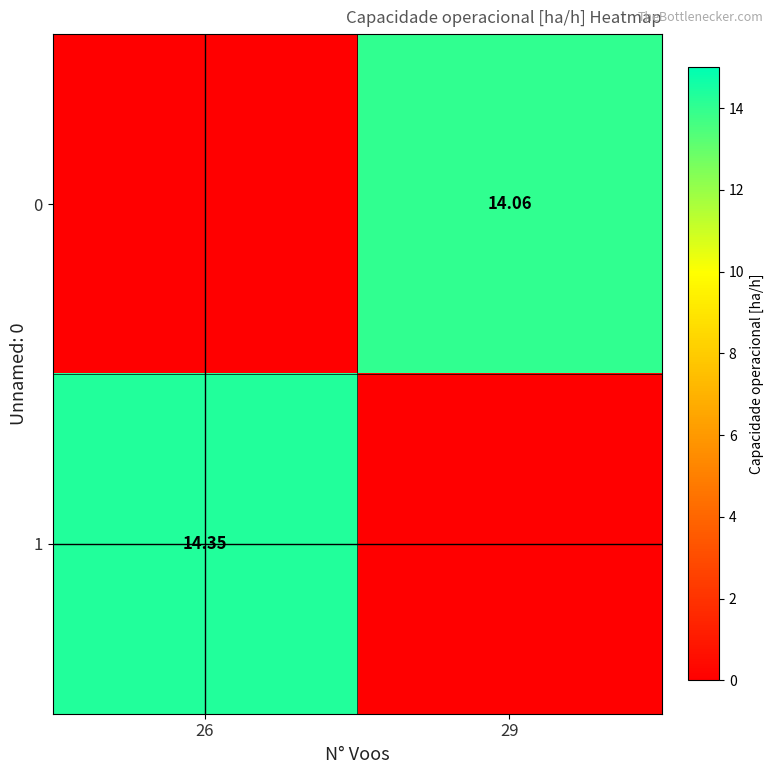

Rank the series by their maximum value, from highest to lowest.

1, 0